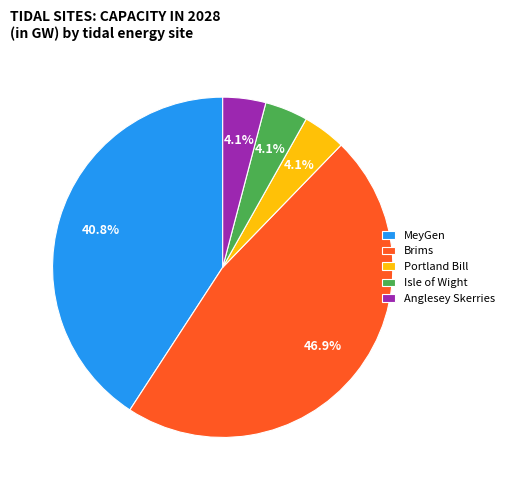

Which has a higher value, Brims or Anglesey Skerries?

Brims